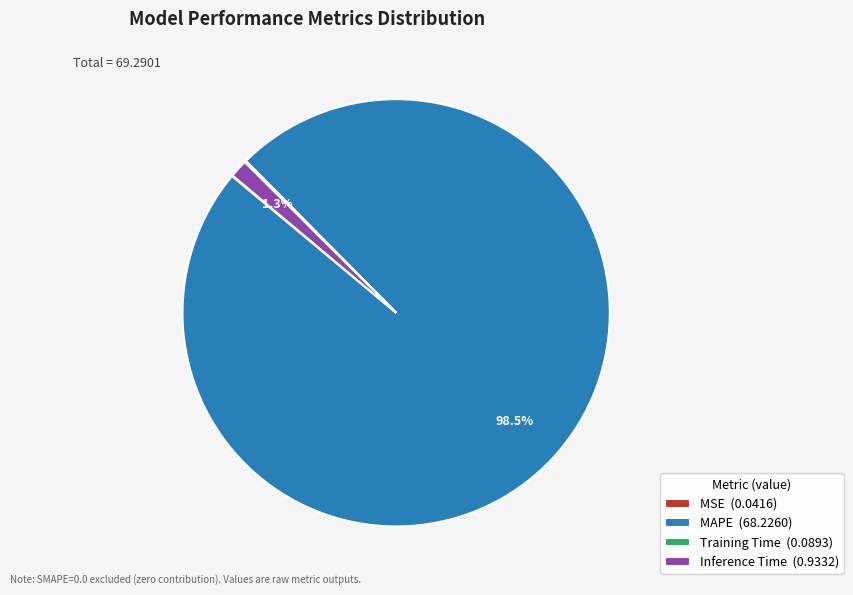

To the nearest percent, what portion does Inference Time represent?

1%